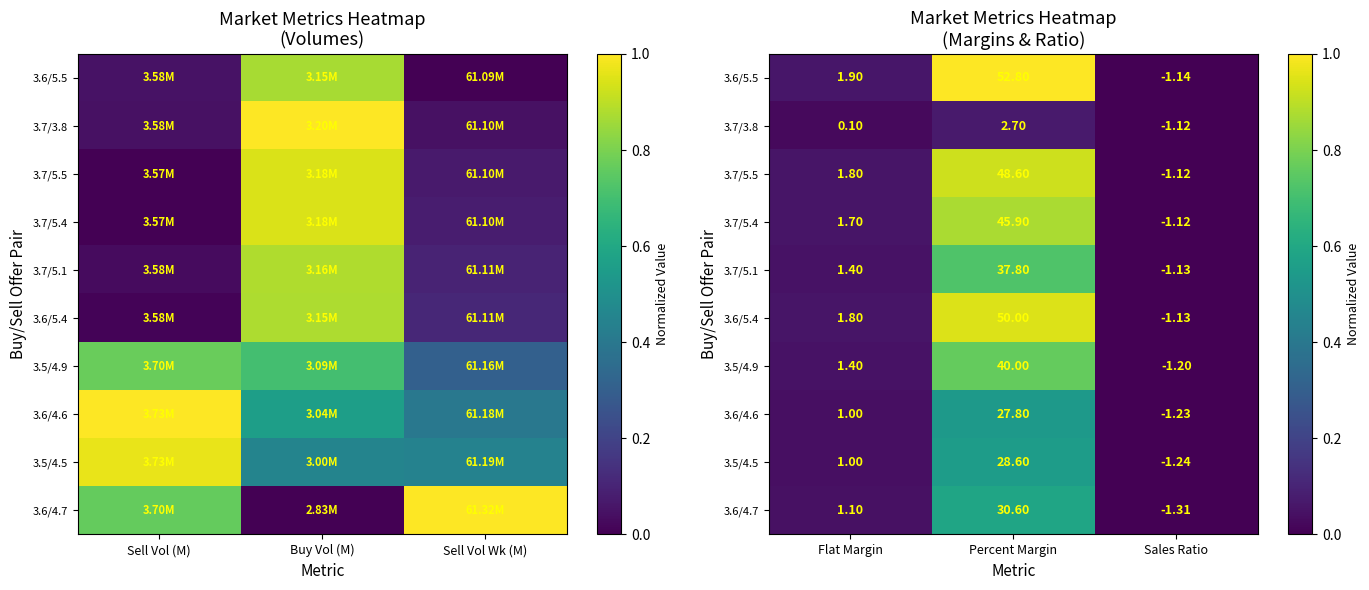

At which category is the sum across all series the highest?

Percent Margin